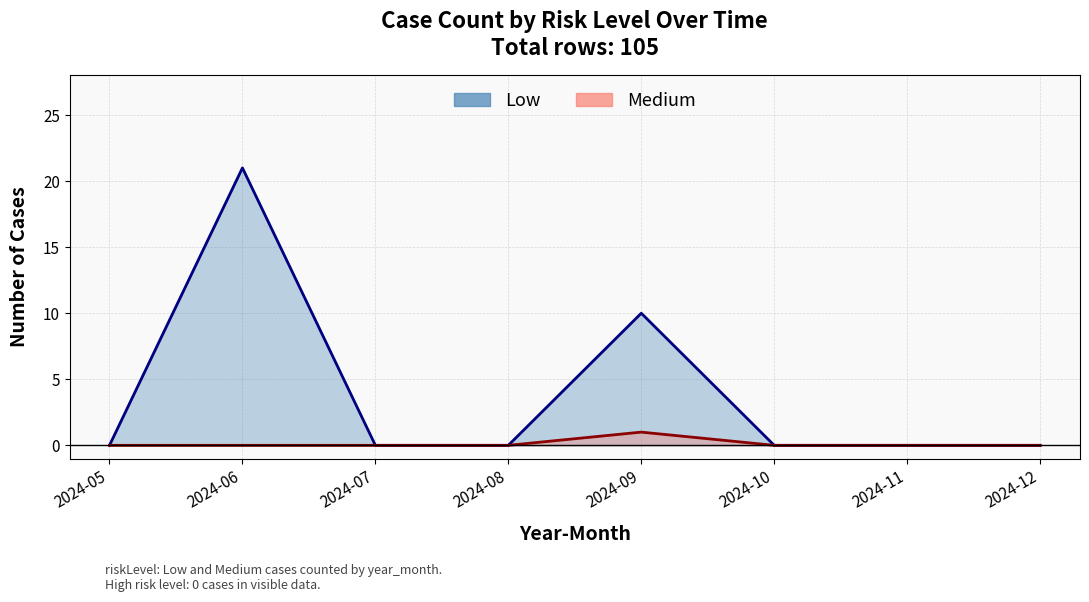

At how many categories does at least one series exceed 3?

2